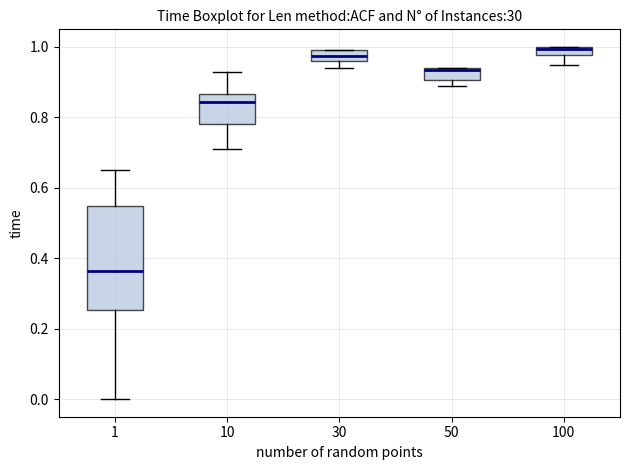

Which box is the tallest, from its lower edge to its upper edge?

1